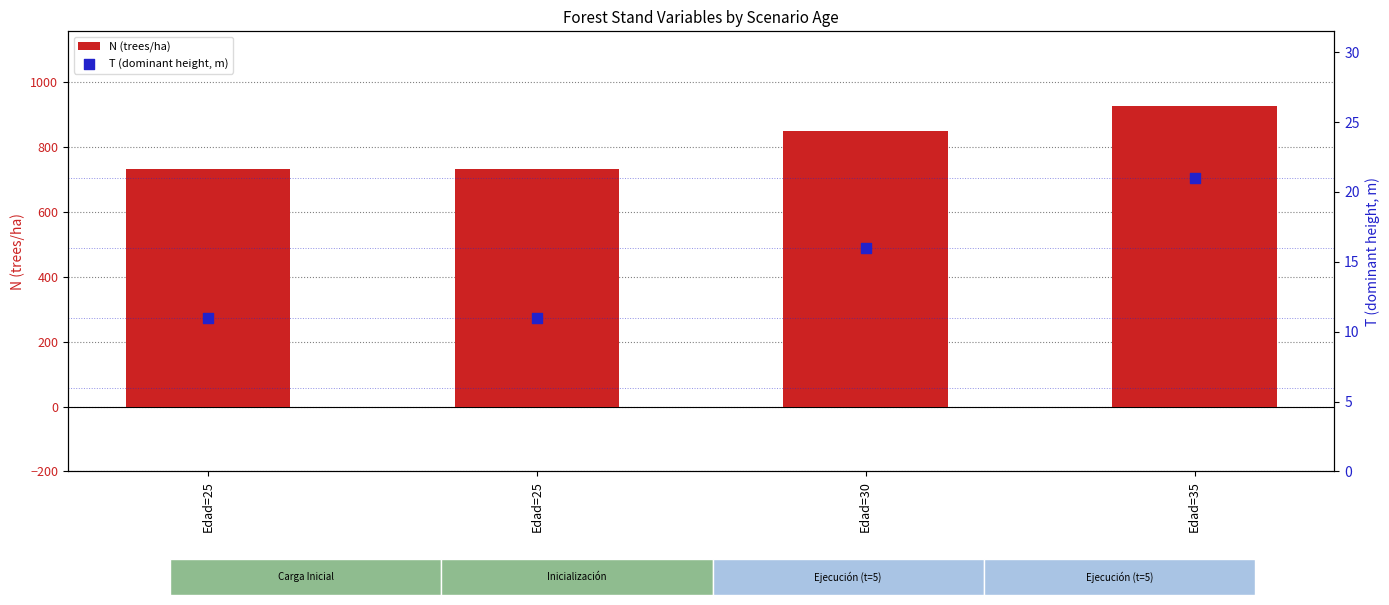

Is the value of N (trees/ha) at Edad=35 greater than the value of T (dominant height, m) at Edad=35?

Yes